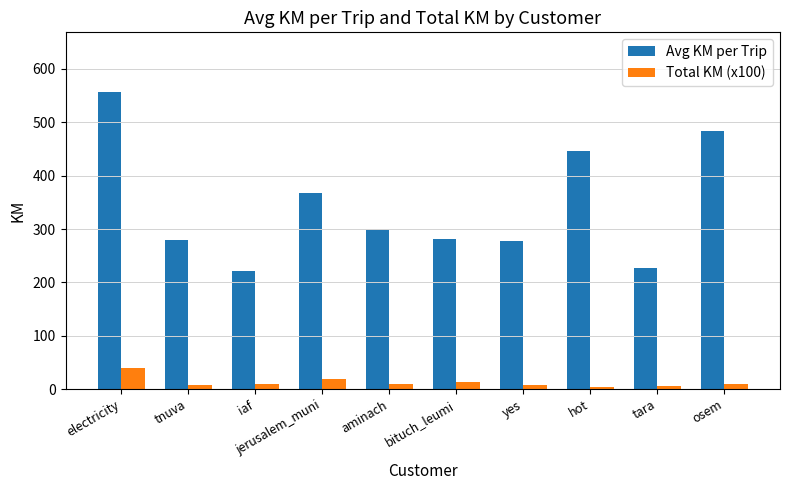

What is the difference between the highest and lowest values at yes?

268.4